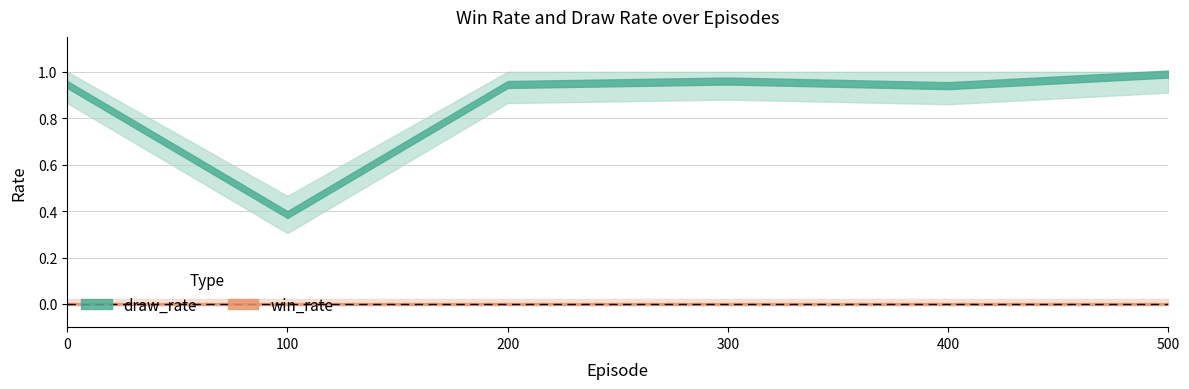

The win_rate series shows 0.0 at 400. True or false?

True